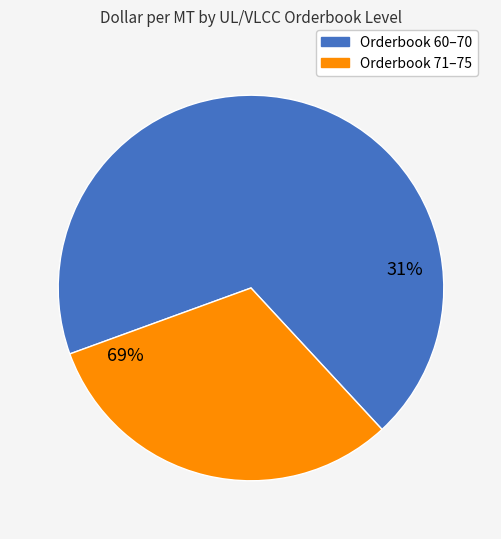

True or false: 75 accounts for 7% of the total.

False